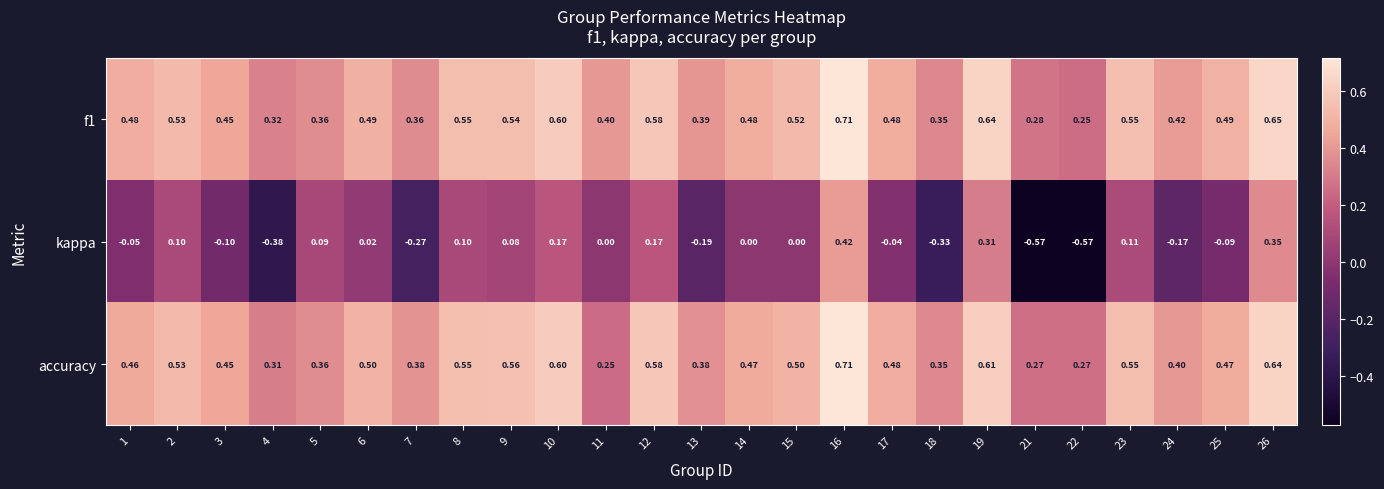

At which category is the sum across all series the highest?

16